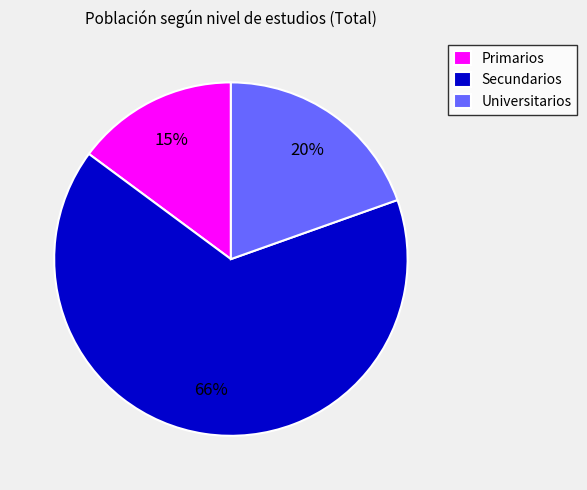

What is the ratio of the value at Primarios to the value at Secundarios?

0.2